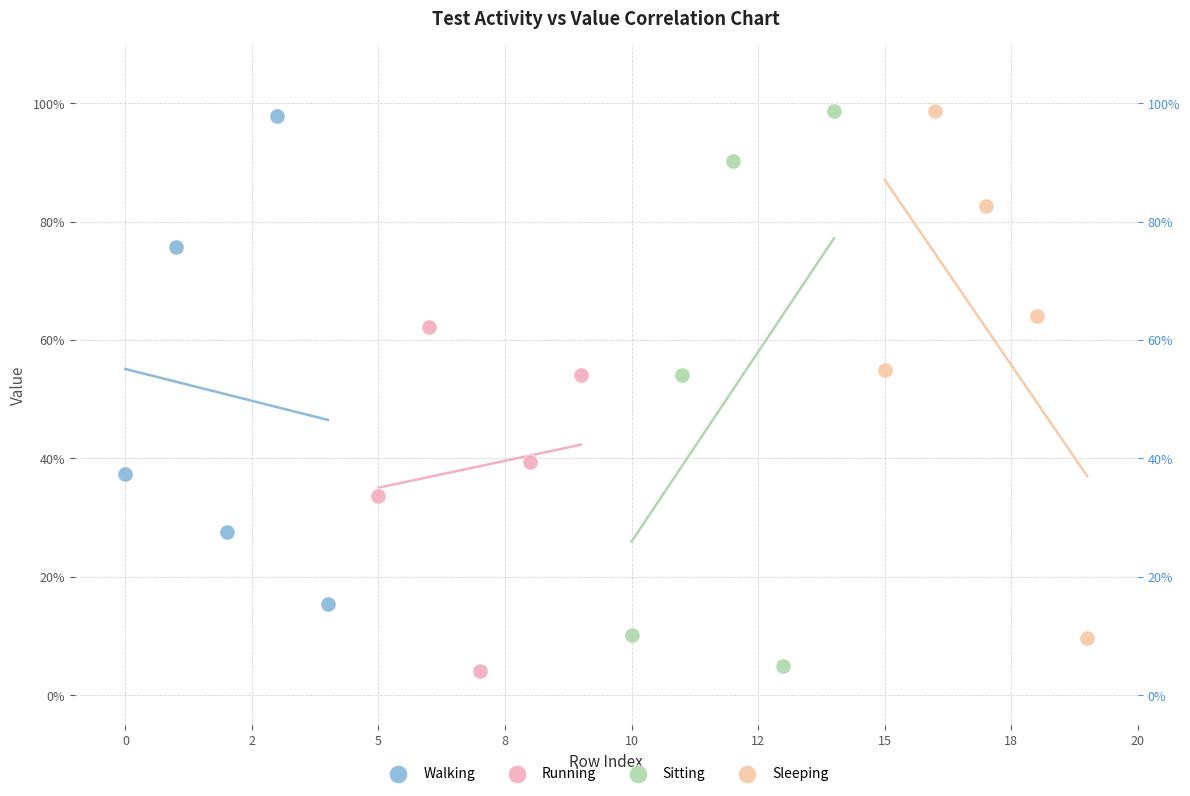

What are all the series names shown in the legend?

Walking, Running, Sitting, Sleeping